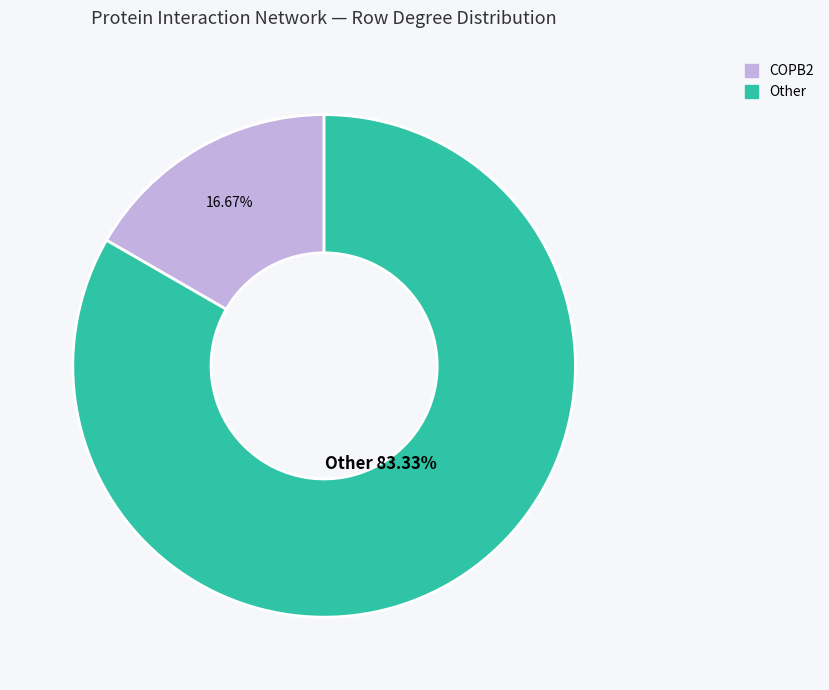

Does any single category account for the majority?

Yes